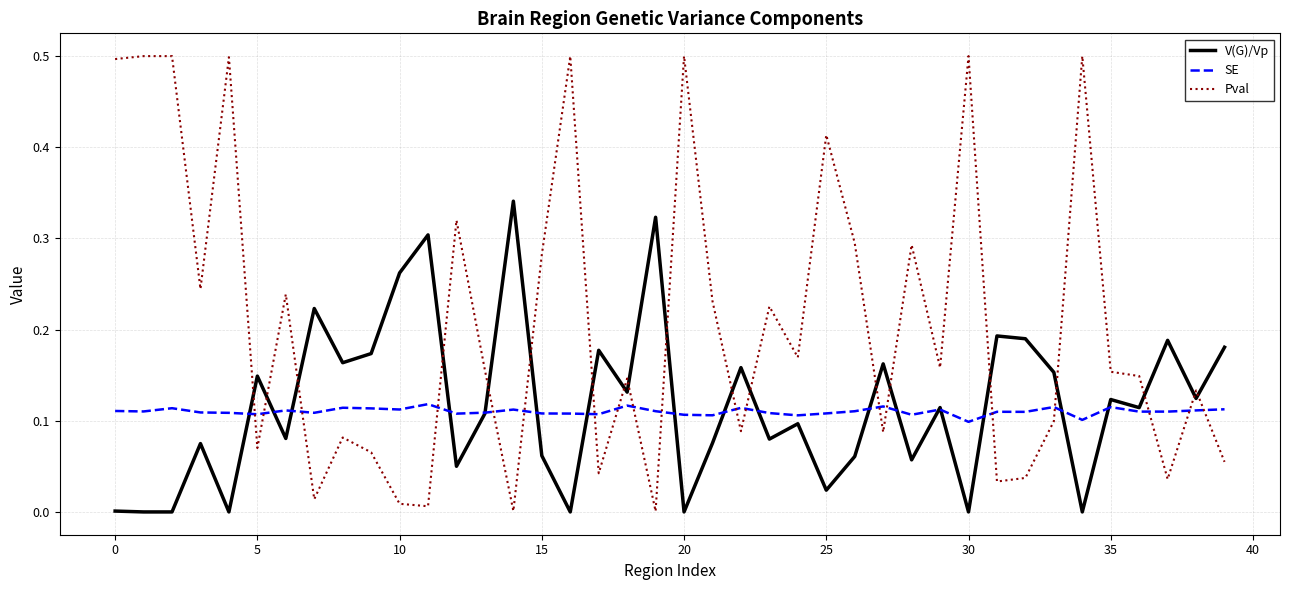

What is the highest value of the Pval series?

0.5